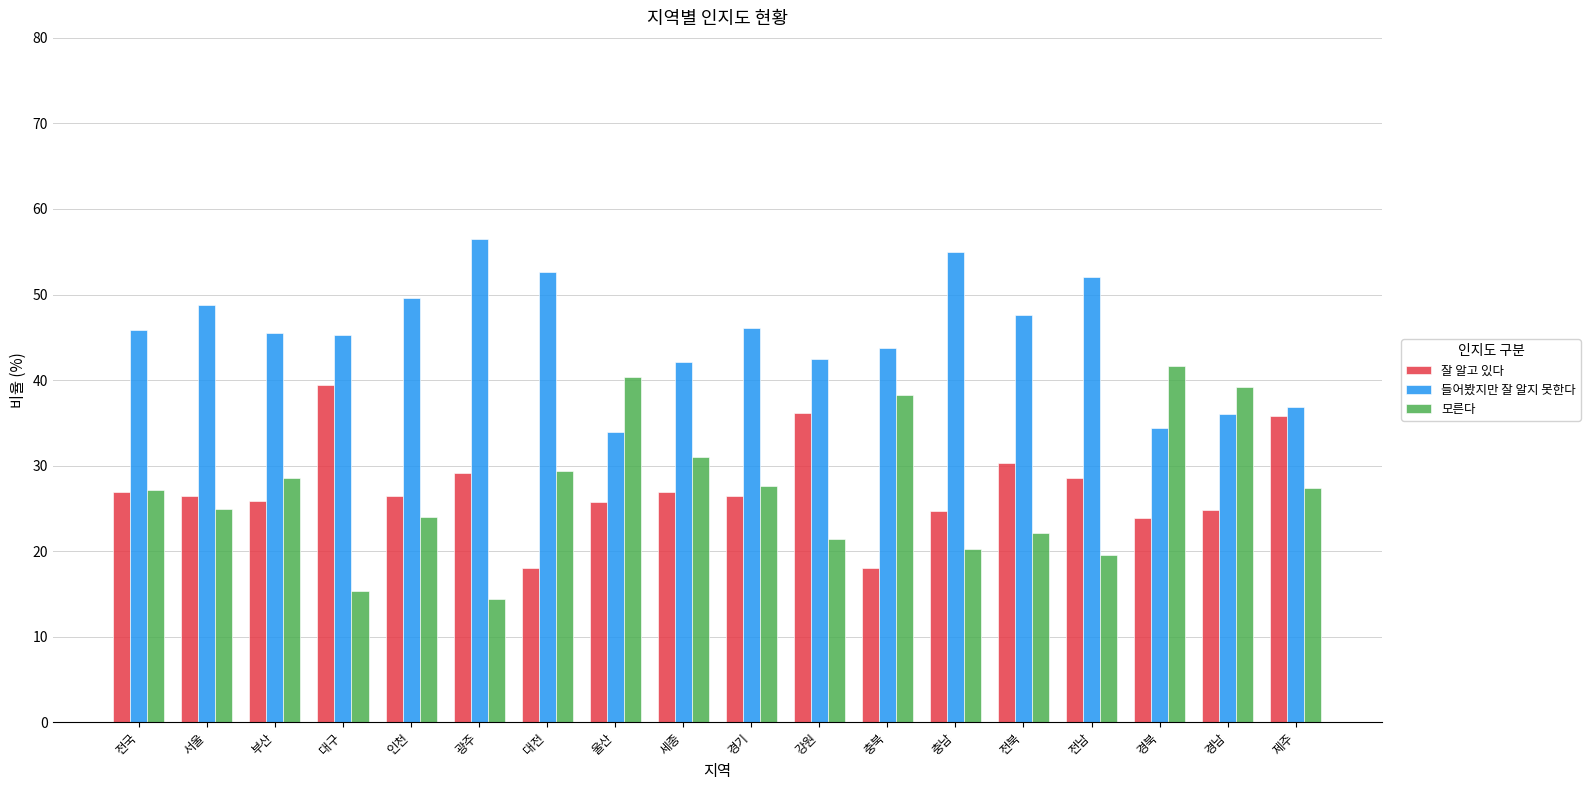

What is the smallest value displayed?

14.4